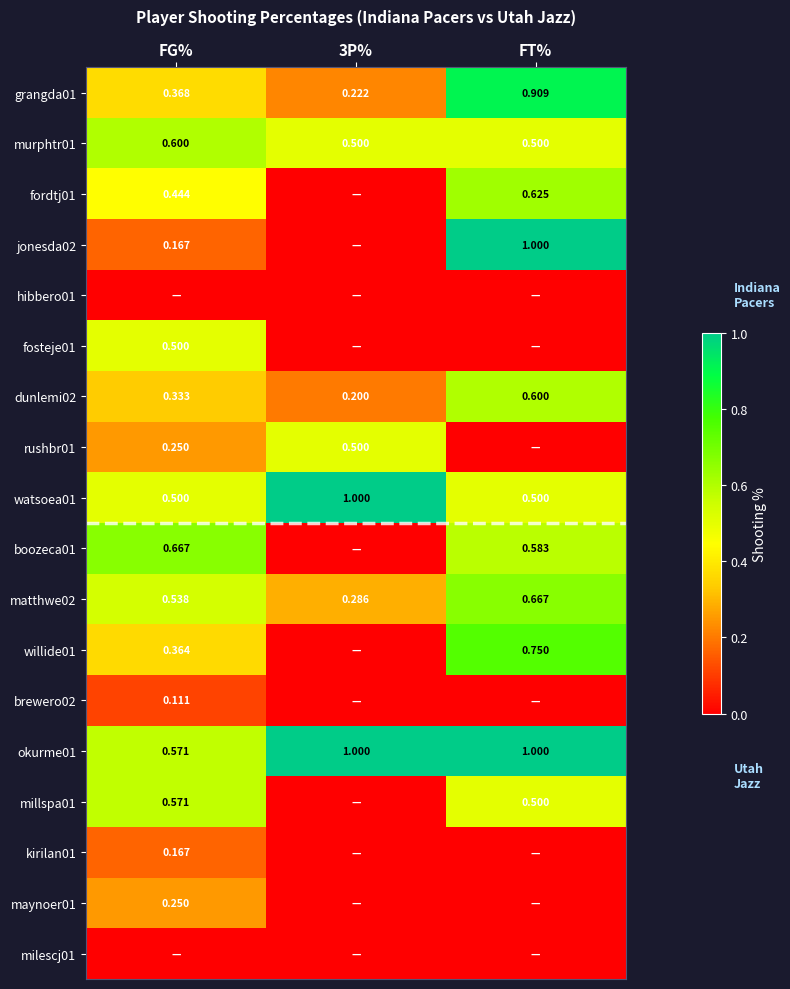

The value of hibbero01 at FG% is 0.0. True or false?

True